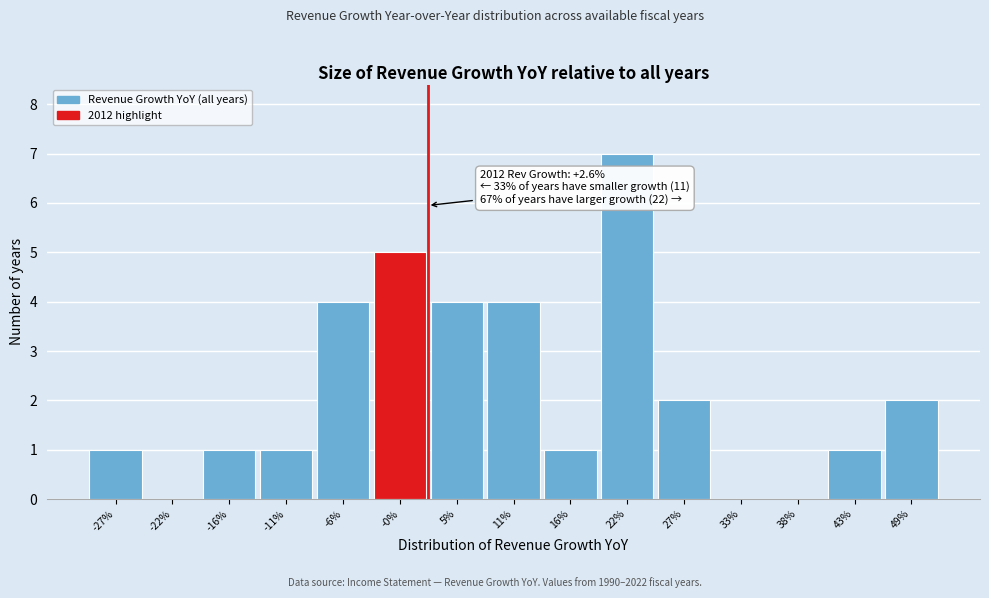

Reading left to right, list all the values displayed in this chart.

-27%=1	-22%=0	-16%=1	-11%=1	-6%=4	-0%=5	5%=4	11%=4	16%=1	22%=7	27%=2	33%=0	38%=0	43%=1	49%=2